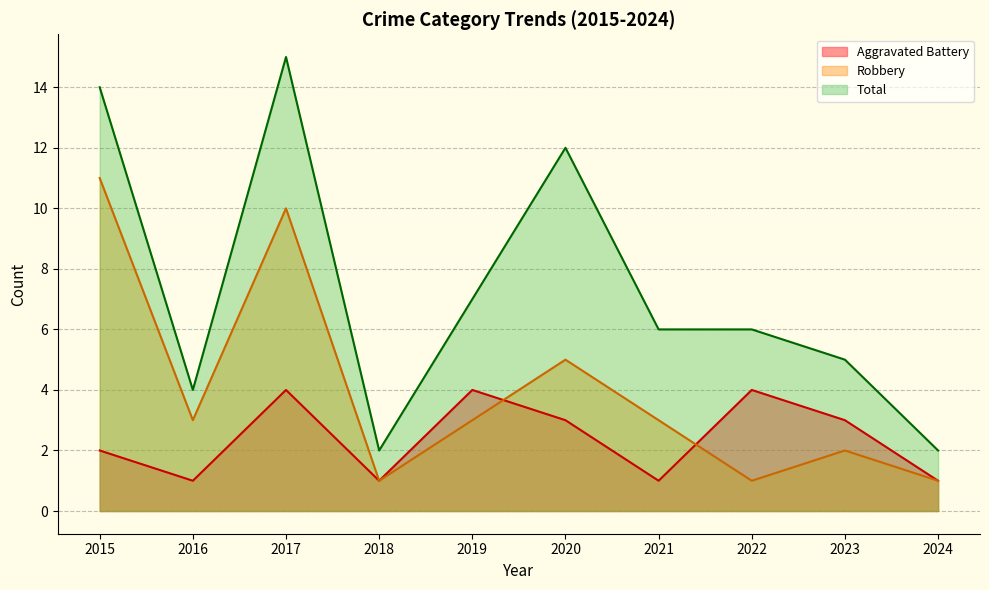

What is the highest value of the Robbery series?

11